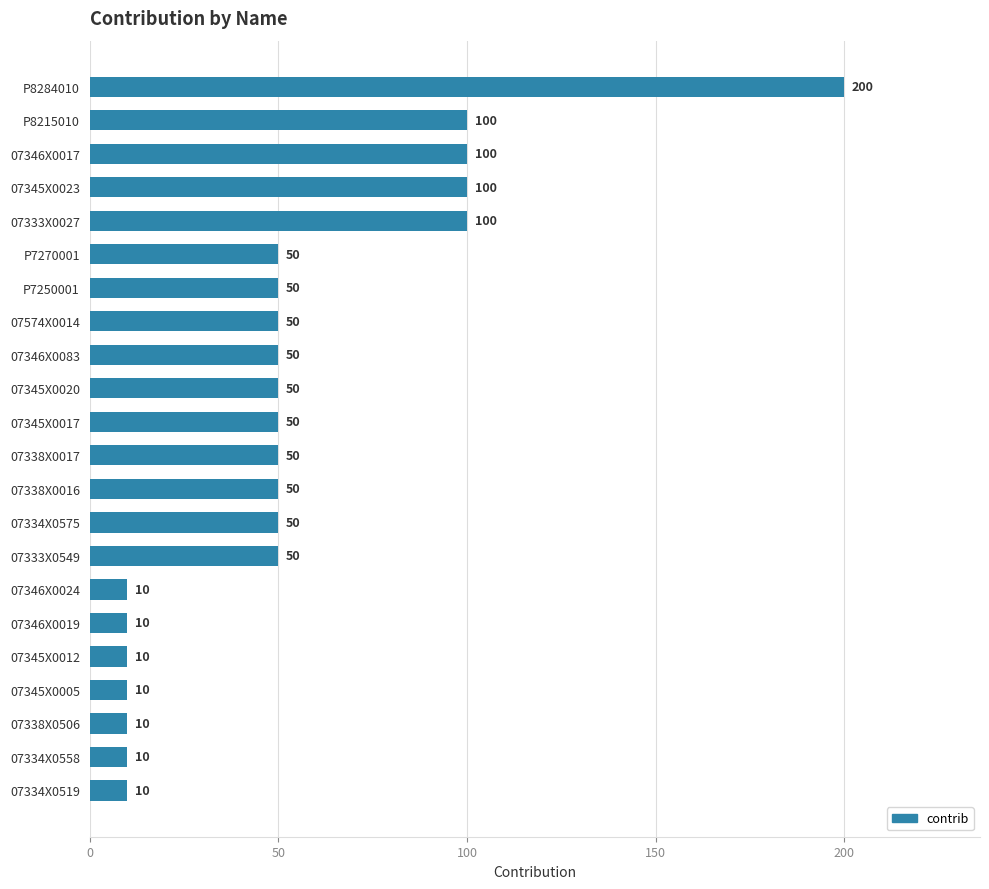

How many values are below 50?

7